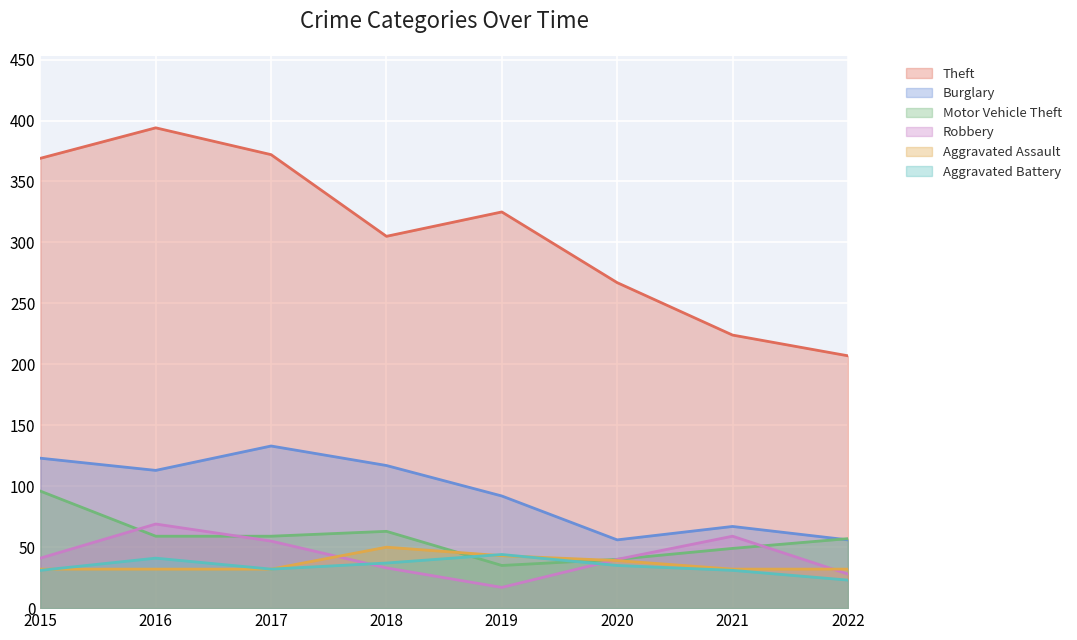

Reading left to right, what are all the values shown in this chart?

Theft: 2015=369	2016=394	2017=372	2018=305	2019=325	2020=267	2021=224	2022=207
Burglary: 2015=123	2016=113	2017=133	2018=117	2019=92	2020=56	2021=67	2022=56
Motor Vehicle Theft: 2015=96	2016=59	2017=59	2018=63	2019=35	2020=40	2021=49	2022=57
Robbery: 2015=41	2016=69	2017=55	2018=33	2019=17	2020=40	2021=59	2022=28
Aggravated Assault: 2015=32	2016=32	2017=32	2018=50	2019=43	2020=39	2021=32	2022=32
Aggravated Battery: 2015=31	2016=41	2017=32	2018=37	2019=44	2020=35	2021=31	2022=23